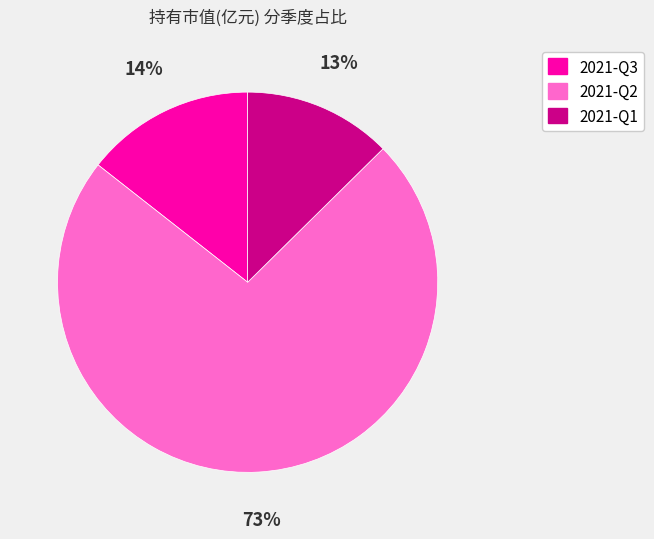

Does any single category account for the majority?

Yes